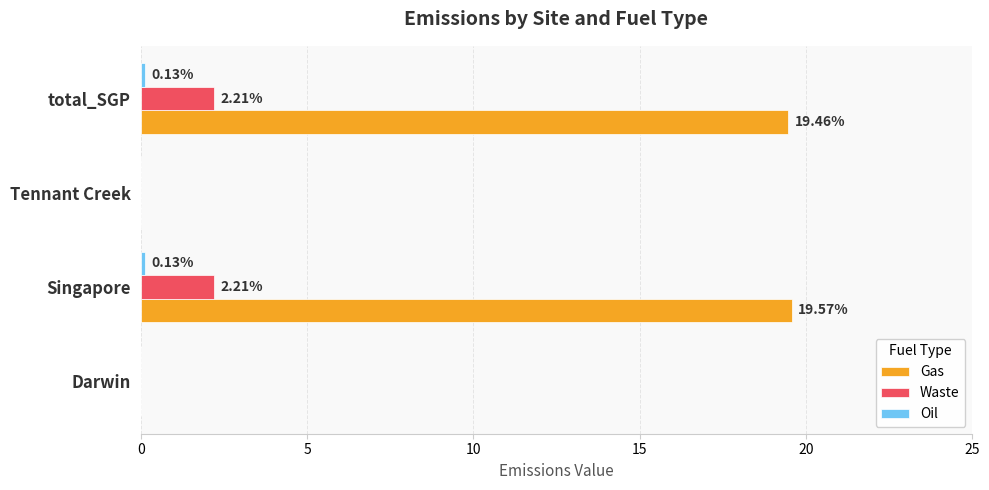

Between Darwin and total_SGP, which series saw the biggest shift?

Gas